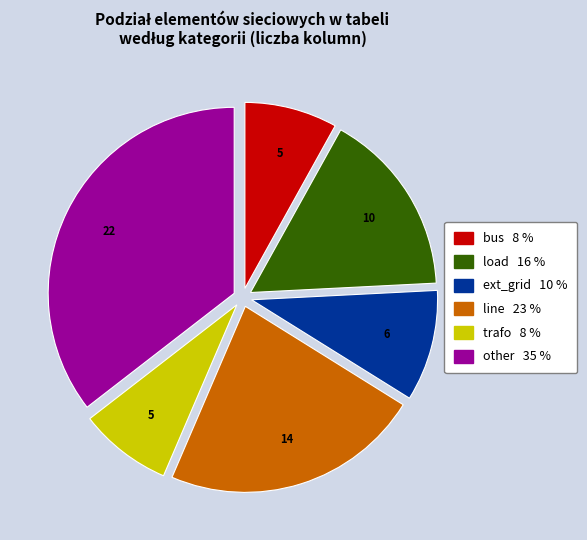

Is there any slice that represents more than half of the pie?

No